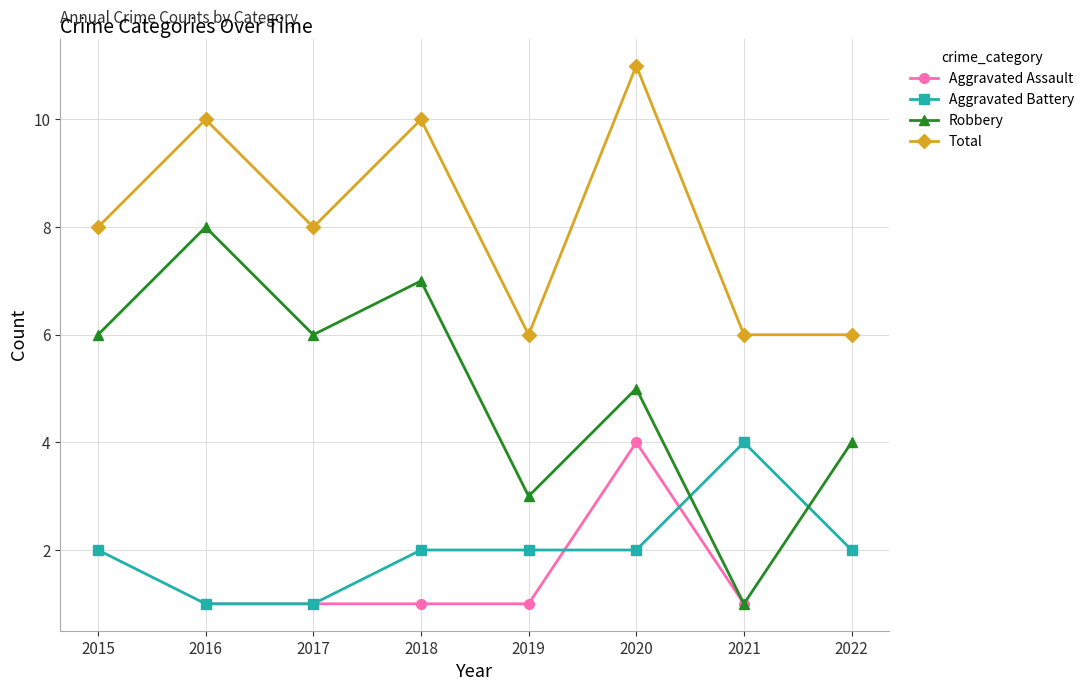

Which series has the largest range (max minus min)?

Robbery